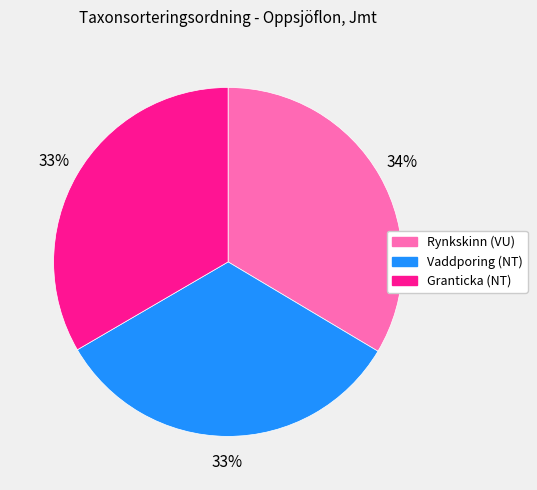

Is Rynkskinn (VU) the majority of the pie?

No